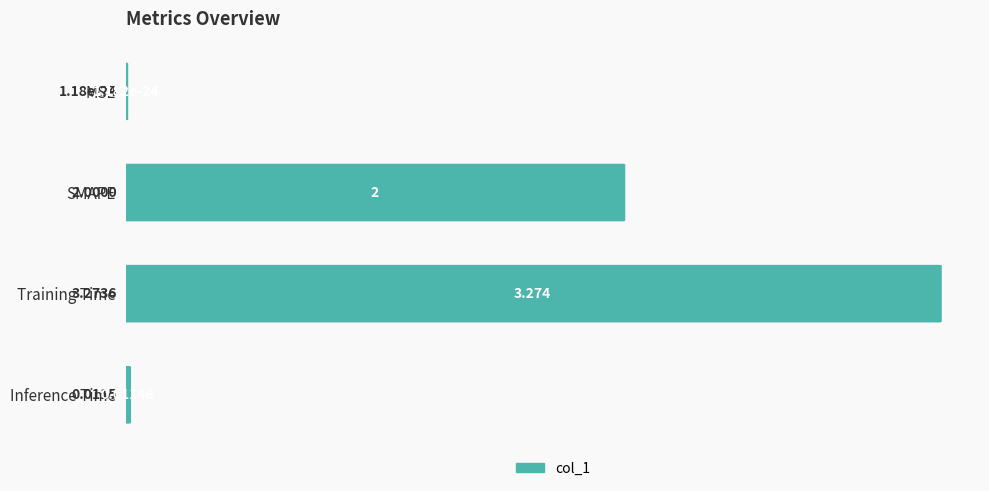

Between MSE and SMAPE, which is larger?

SMAPE